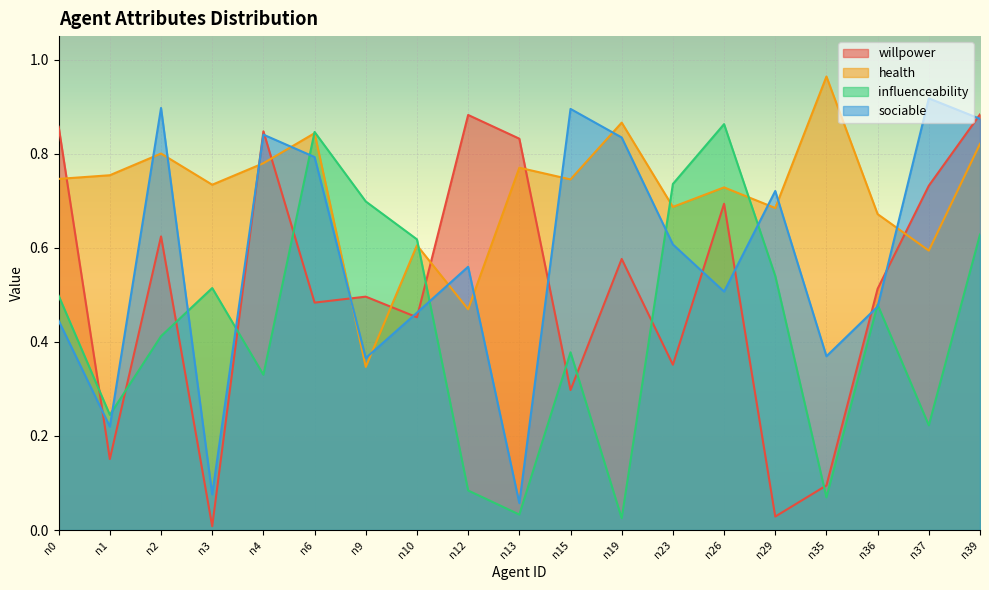

Between which two adjacent categories do sociable and influenceability first intersect?

n1 and n2